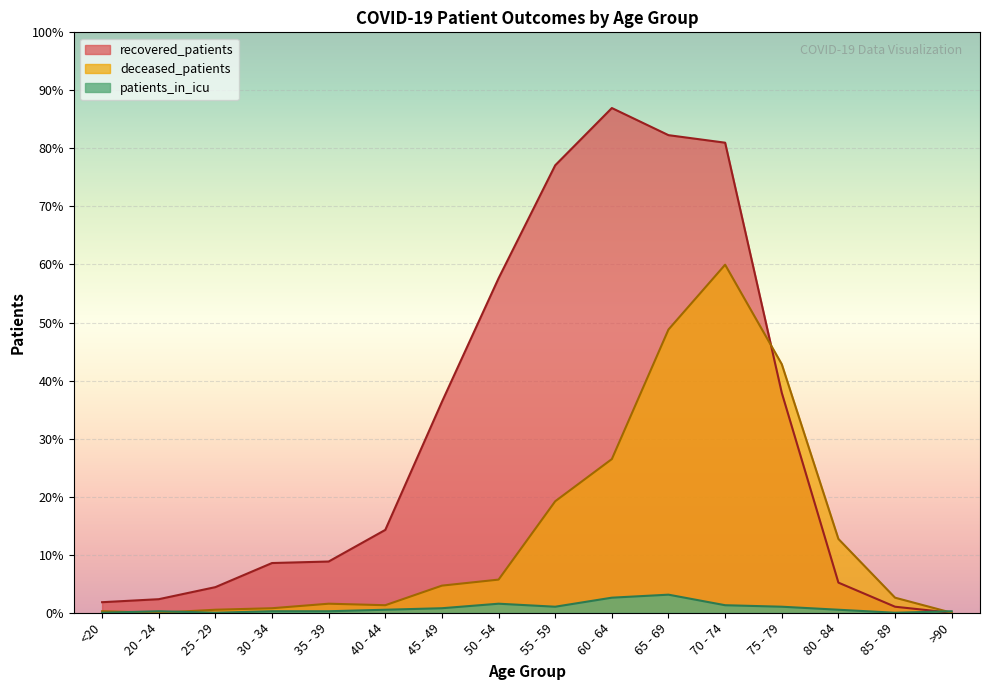

How many values in patients_in_icu are above zero?

13